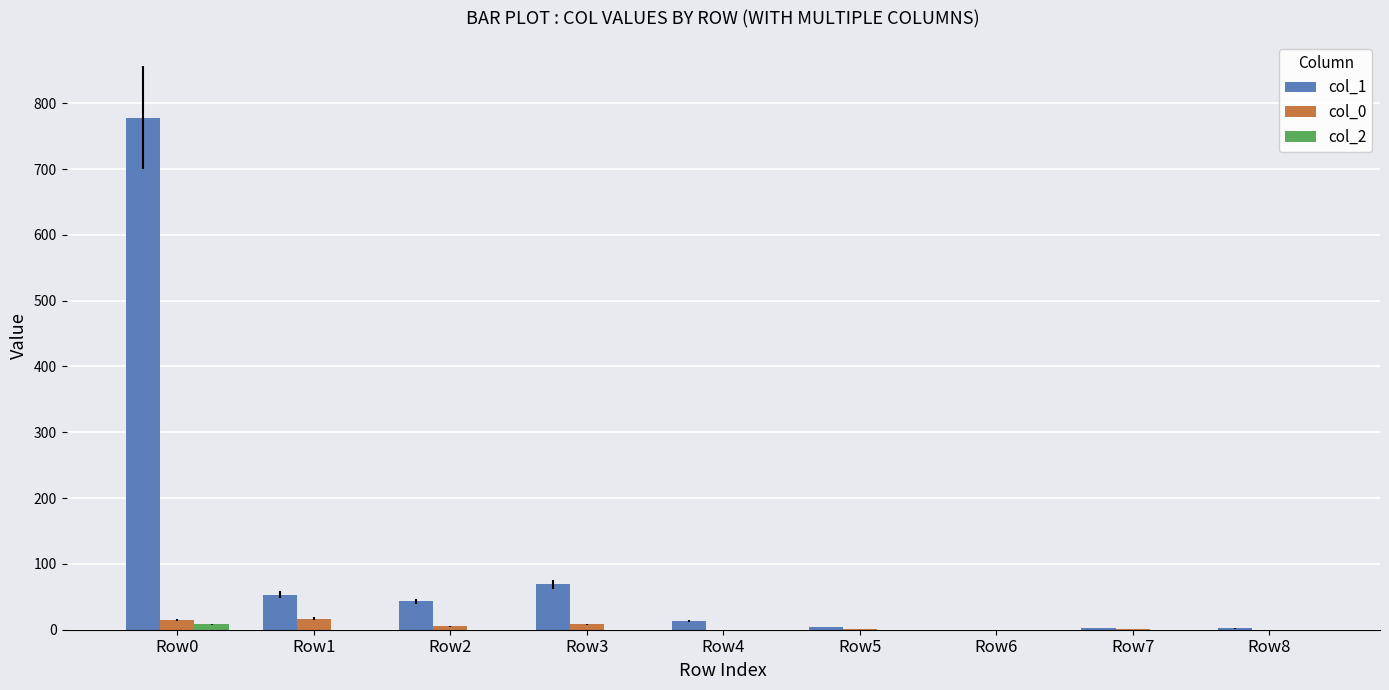

The col_1 series shows 2 at Row8. True or false?

True